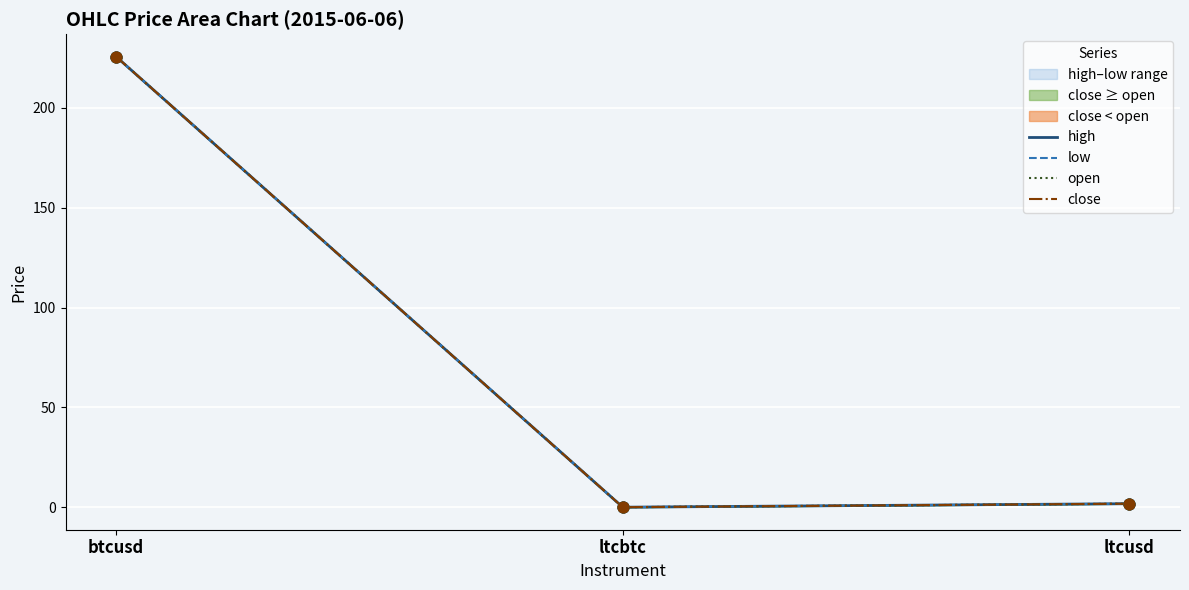

What is the total value across all series at ltcusd?

7.0